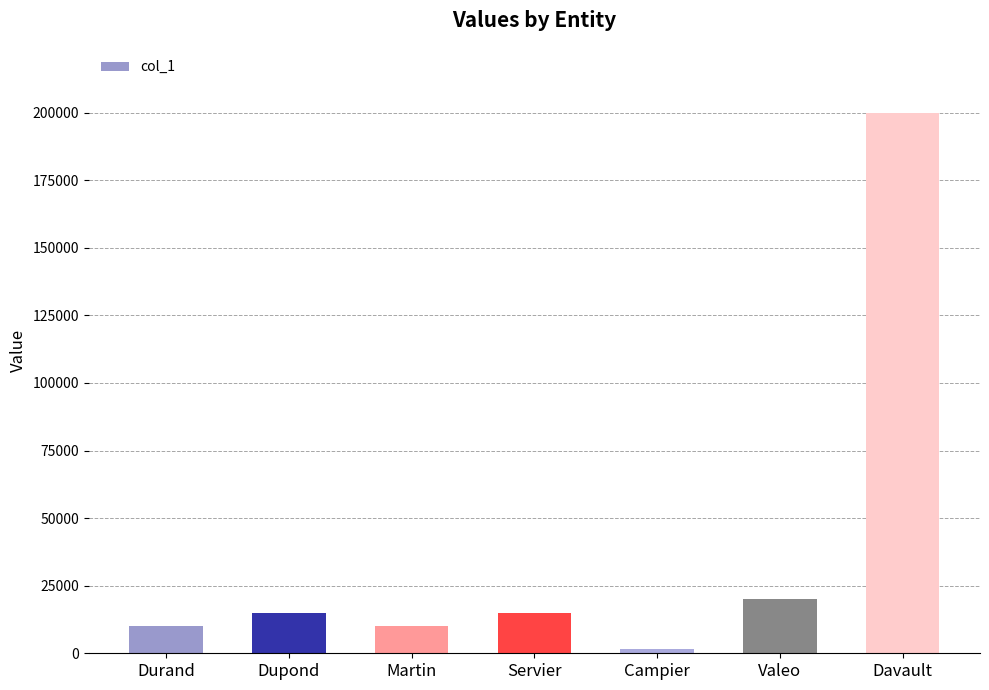

Reading left to right, list all the values displayed in this chart.

10000	15000	10000	15000	1500	20000	200000